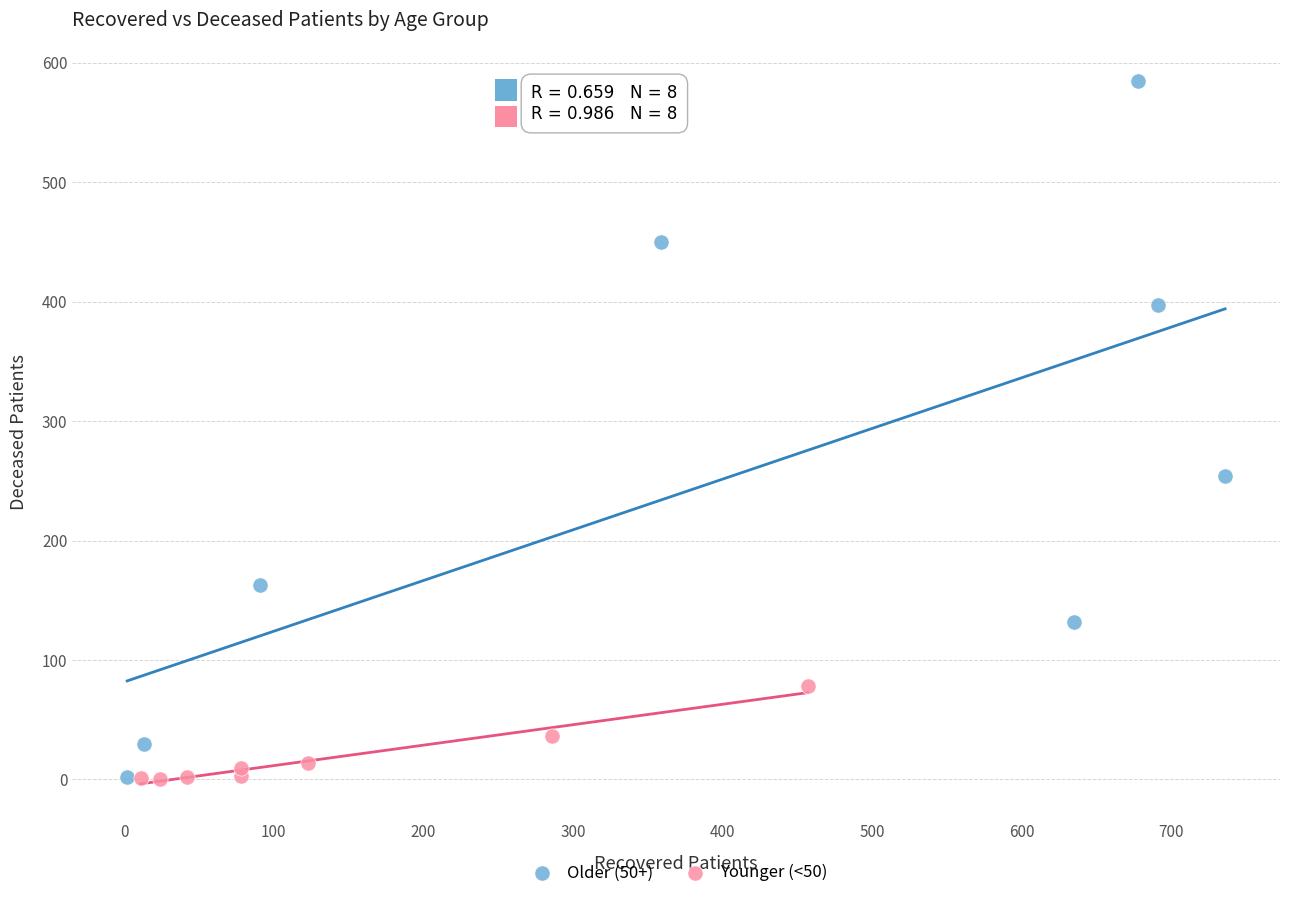

Which series contains the highest Y value?

Older (50+)